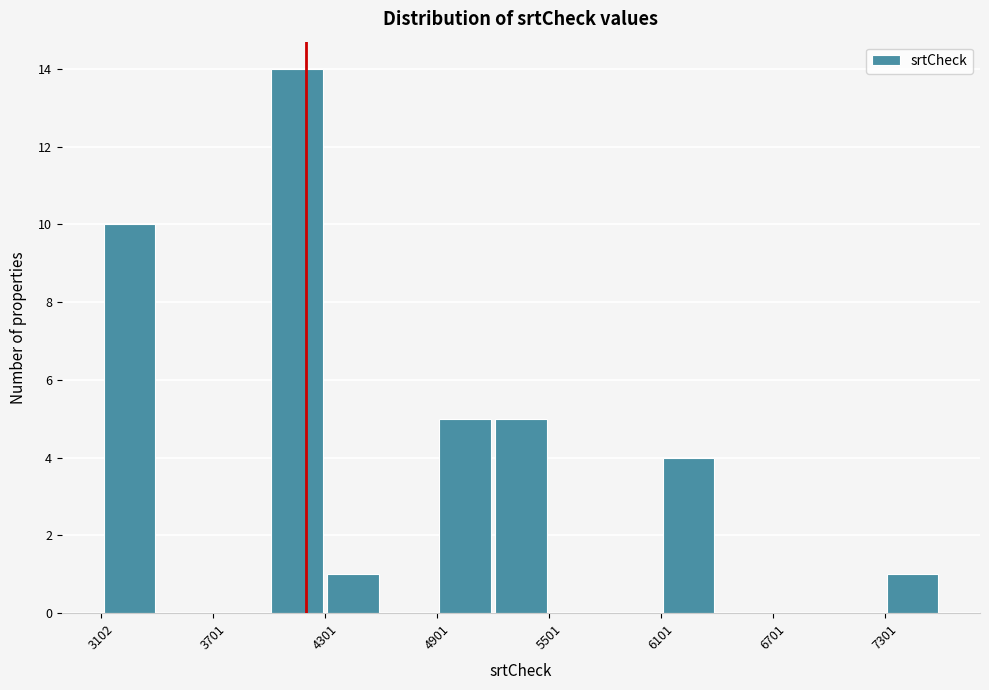

Around what value on the x-axis is the tallest bar? Give the approximate position of its centre, as read against the axis.

4200